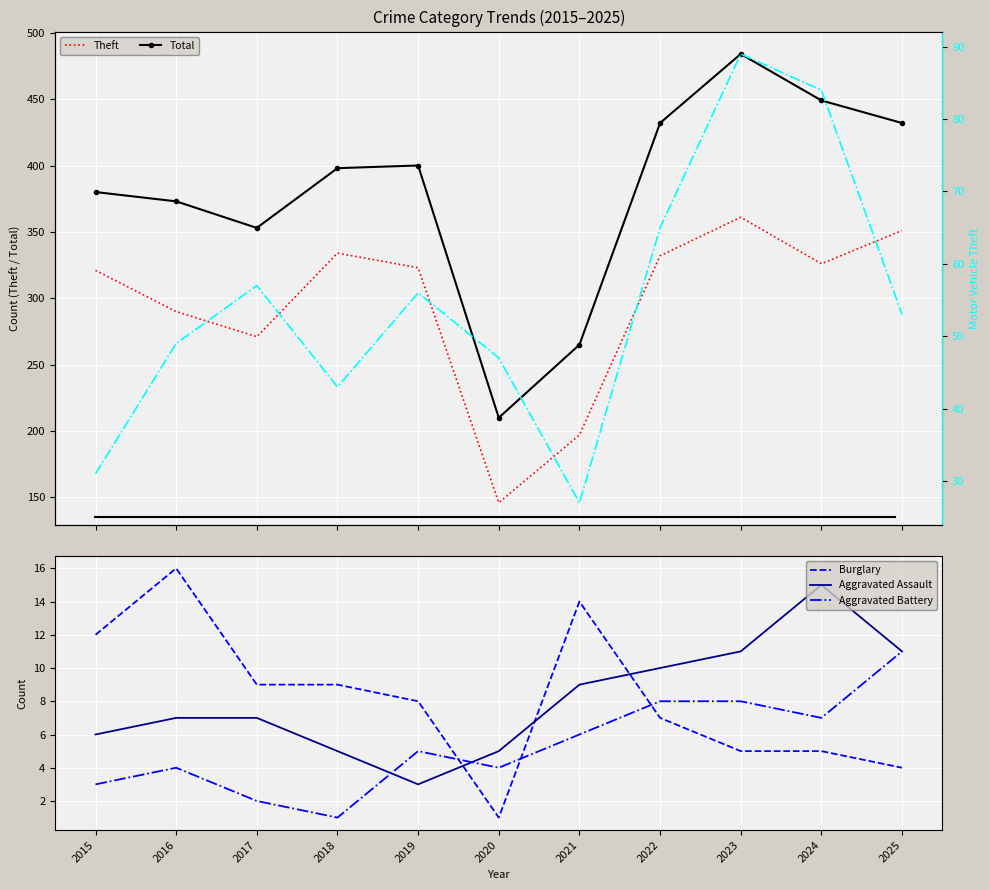

True or false: Burglary and Total intersect in this chart.

False